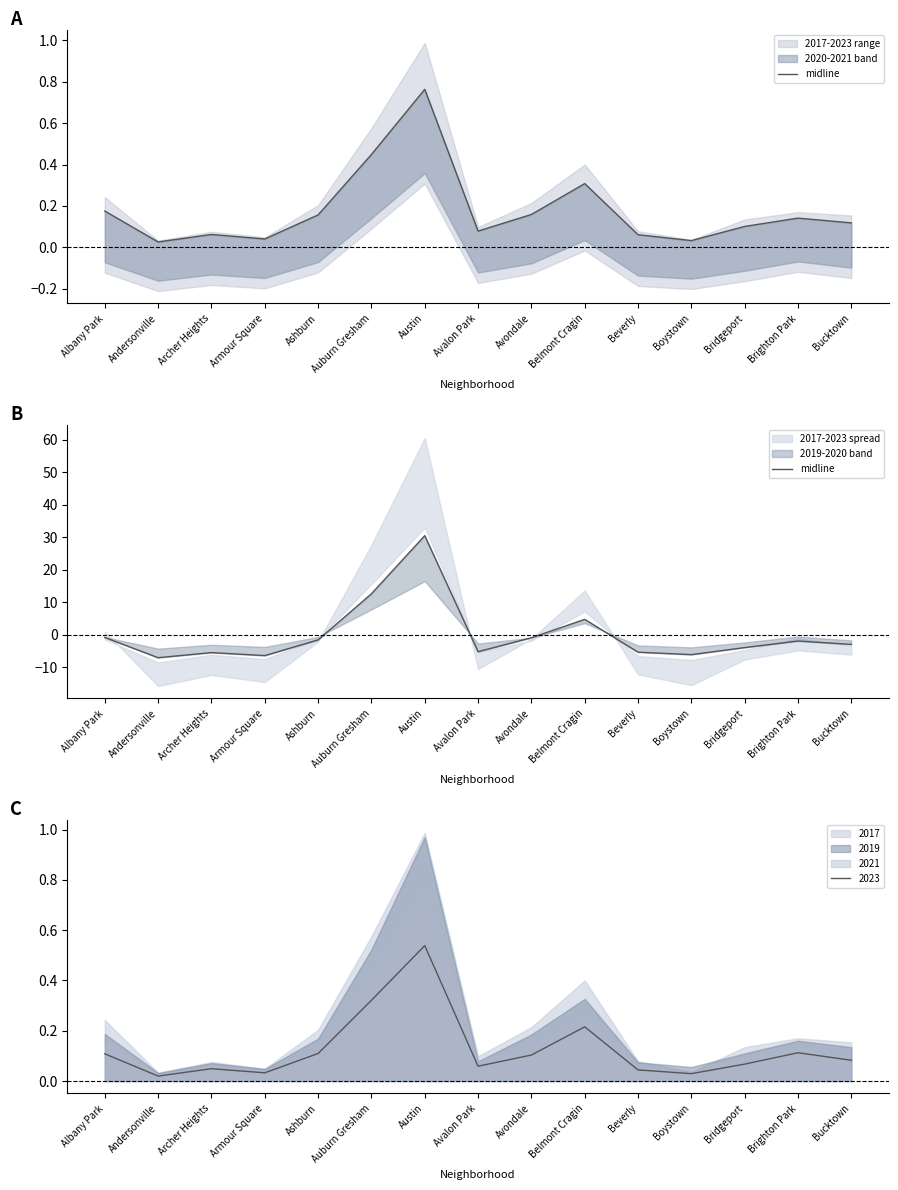

How many points are lower than both their immediate neighbors (excluding endpoints)?

4